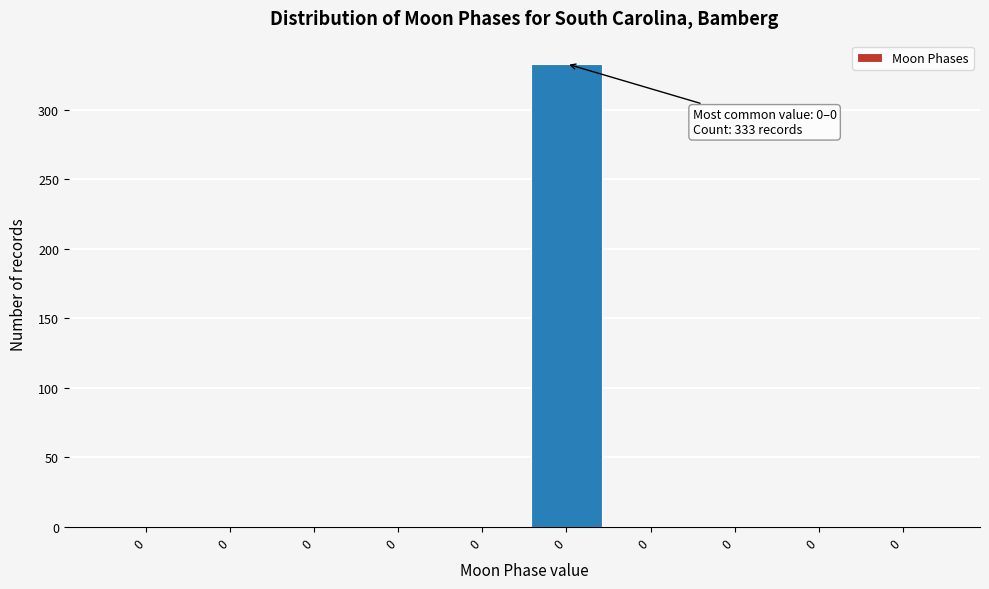

Count the number of categories in the chart.

10